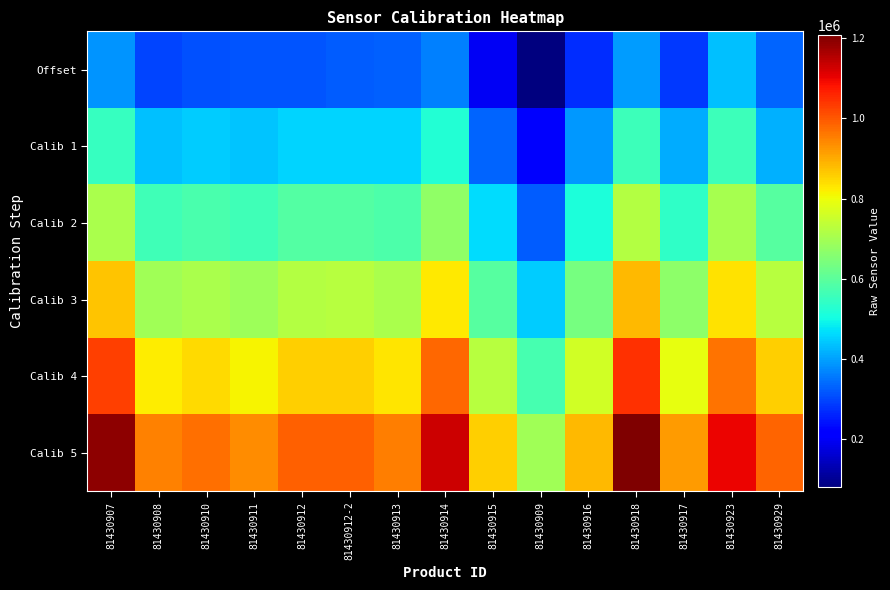

Which series has the largest total across all categories?

Calib 5